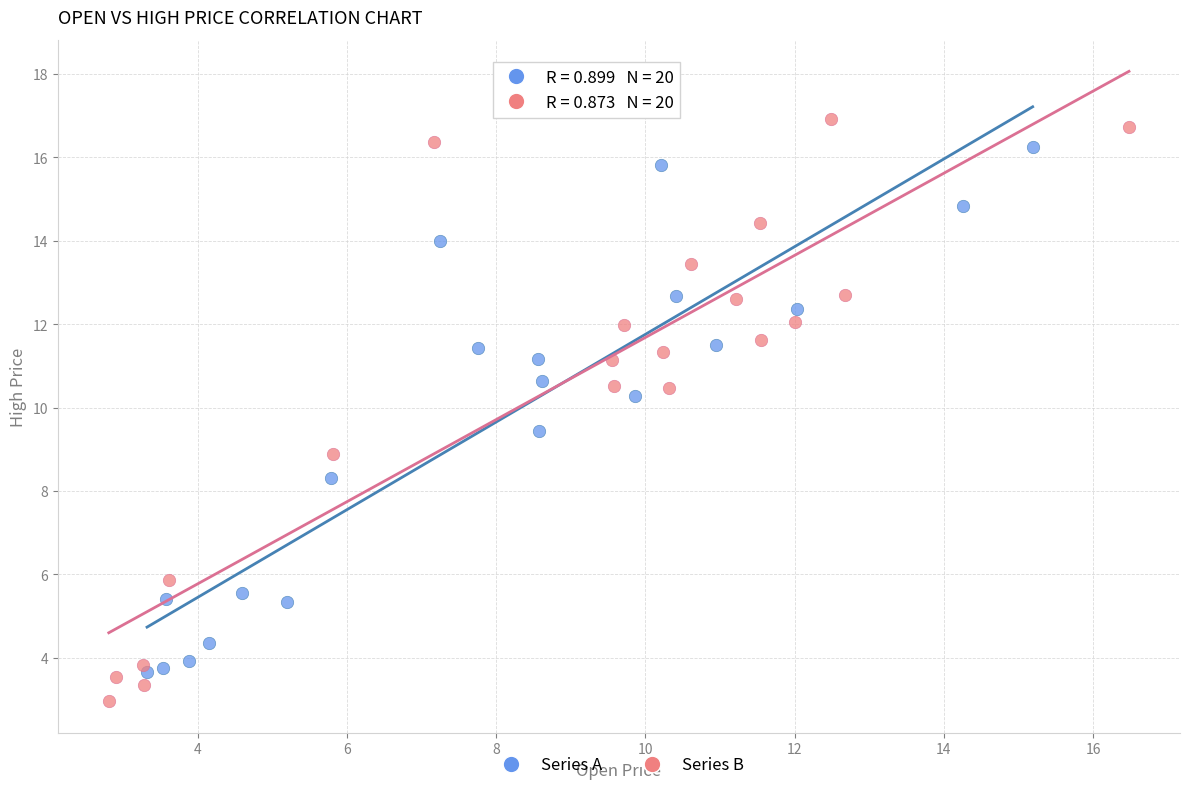

Which series reaches the maximum Y coordinate?

Series B